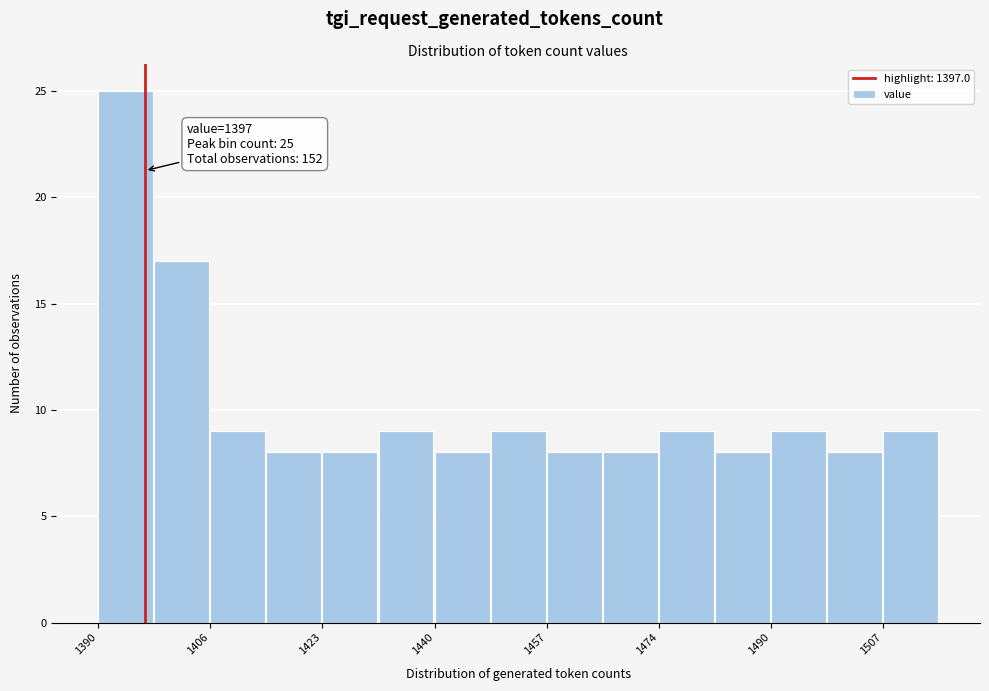

Which range on the x-axis has the tallest bar?

1390.0 to 1398.4